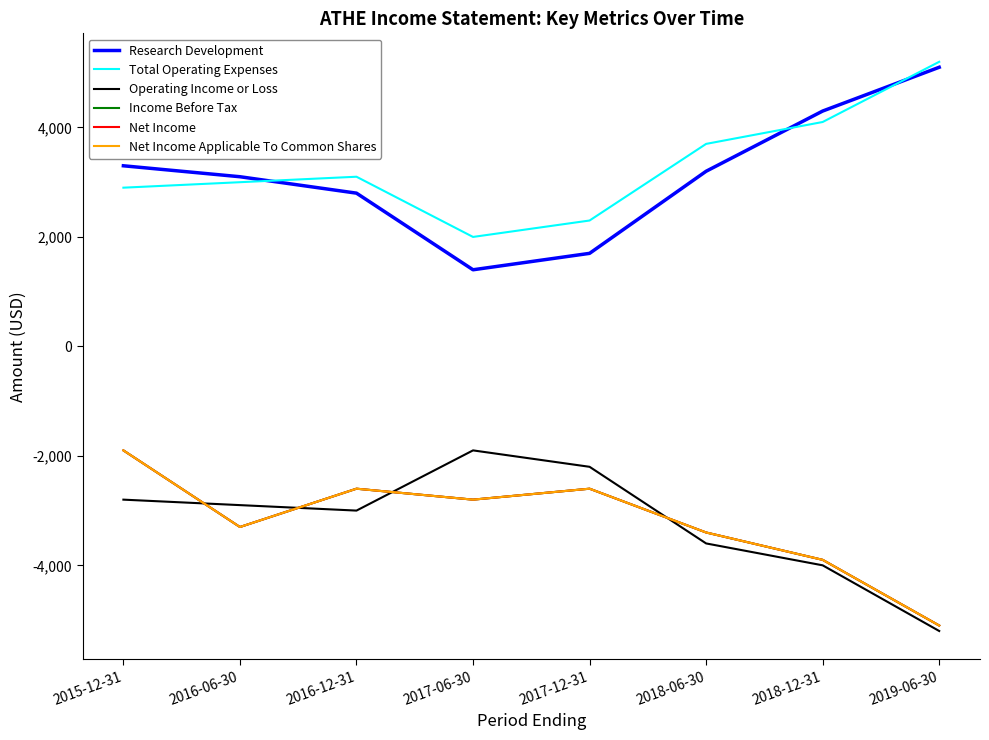

Is this an area chart (filled region under the line)?

No